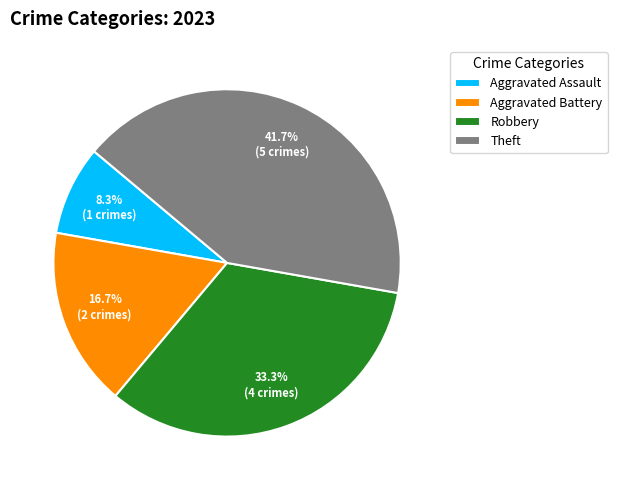

To the nearest percent, what portion does Aggravated Battery represent?

17%